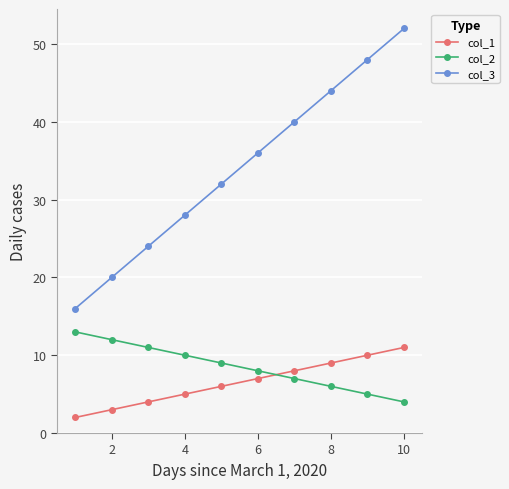

Which series has the widest spread of values?

col_3